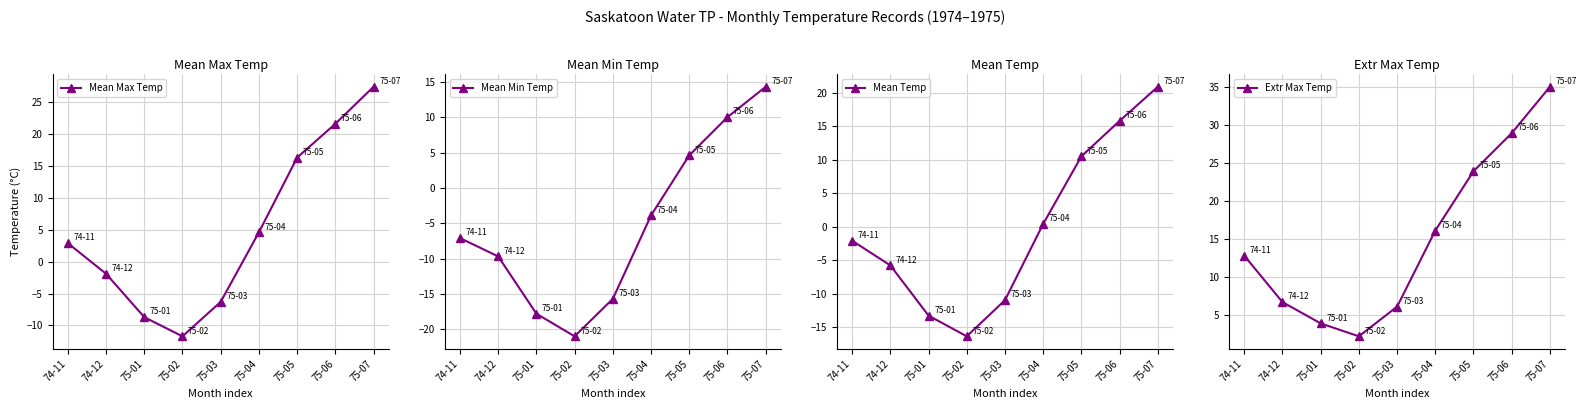

What position from the right is 75-01?

7